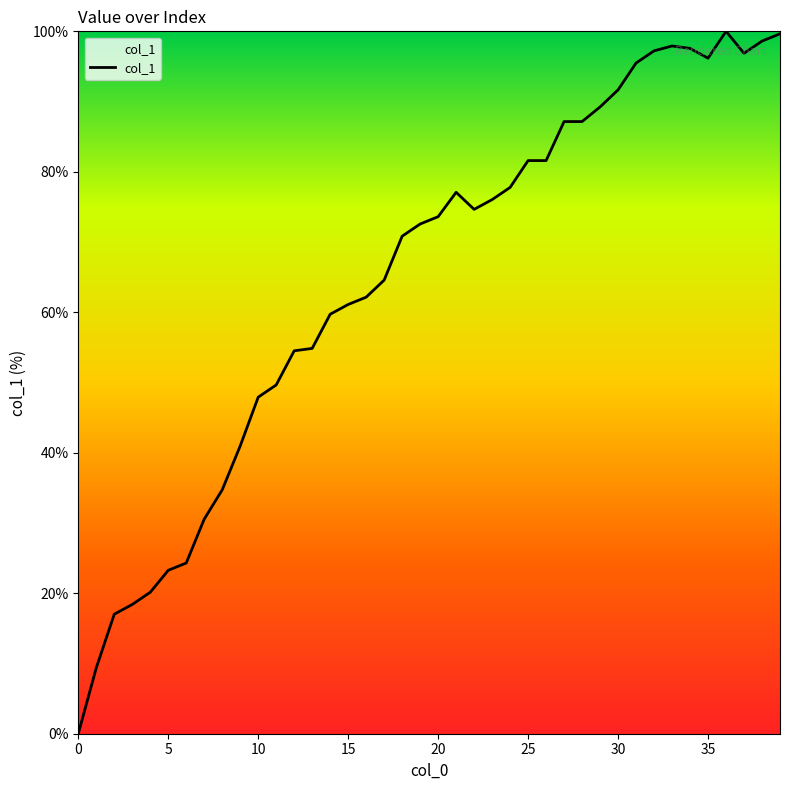

What is the difference between the maximum and minimum values?

100.0